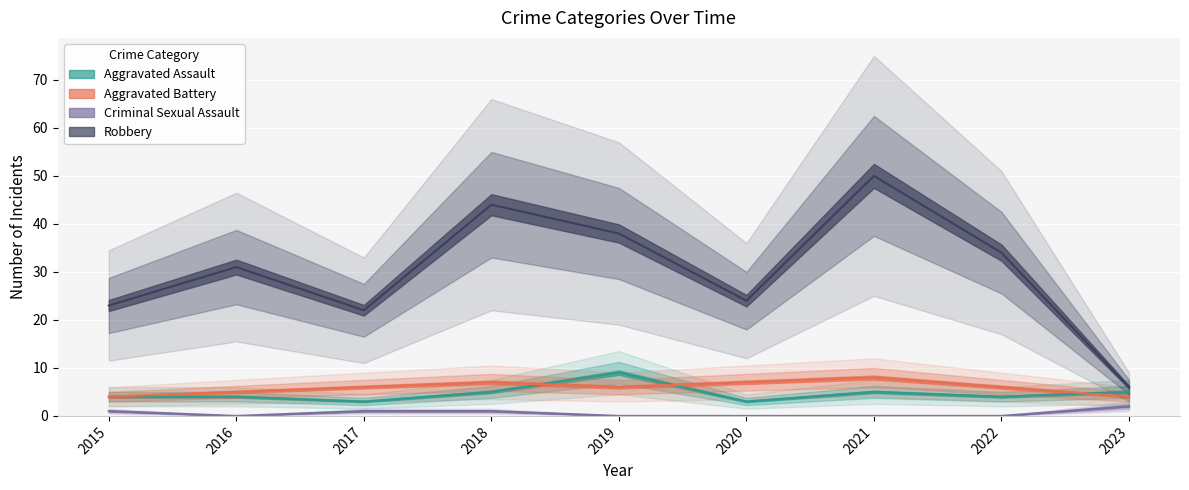

Reading left to right, transcribe all the data shown in this chart.

Aggravated Assault: 2015=4	2016=4	2017=3	2018=5	2019=9	2020=3	2021=5	2022=4	2023=5
Aggravated Battery: 2015=4	2016=5	2017=6	2018=7	2019=6	2020=7	2021=8	2022=6	2023=4
Criminal Sexual Assault: 2015=1	2016=0	2017=1	2018=1	2019=0	2020=0	2021=0	2022=0	2023=2
Robbery: 2015=23	2016=31	2017=22	2018=44	2019=38	2020=24	2021=50	2022=34	2023=6